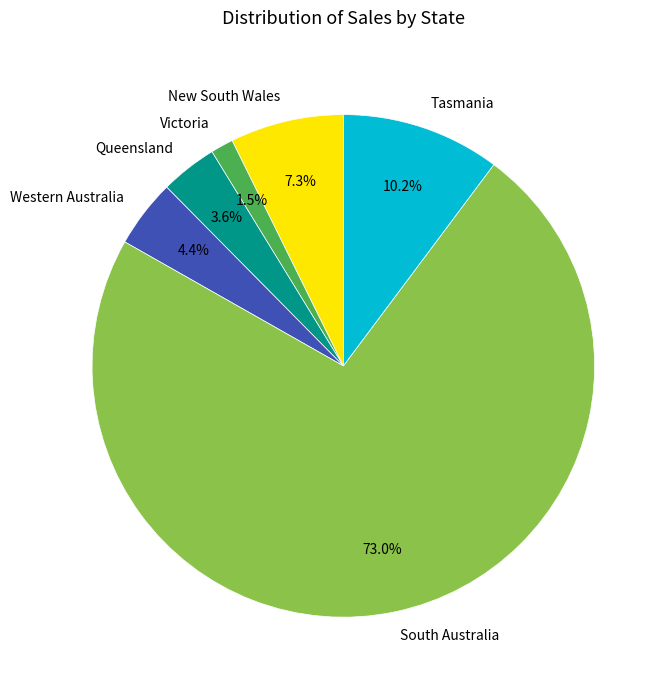

The South Australia slice represents 86% of the pie. True or false?

False